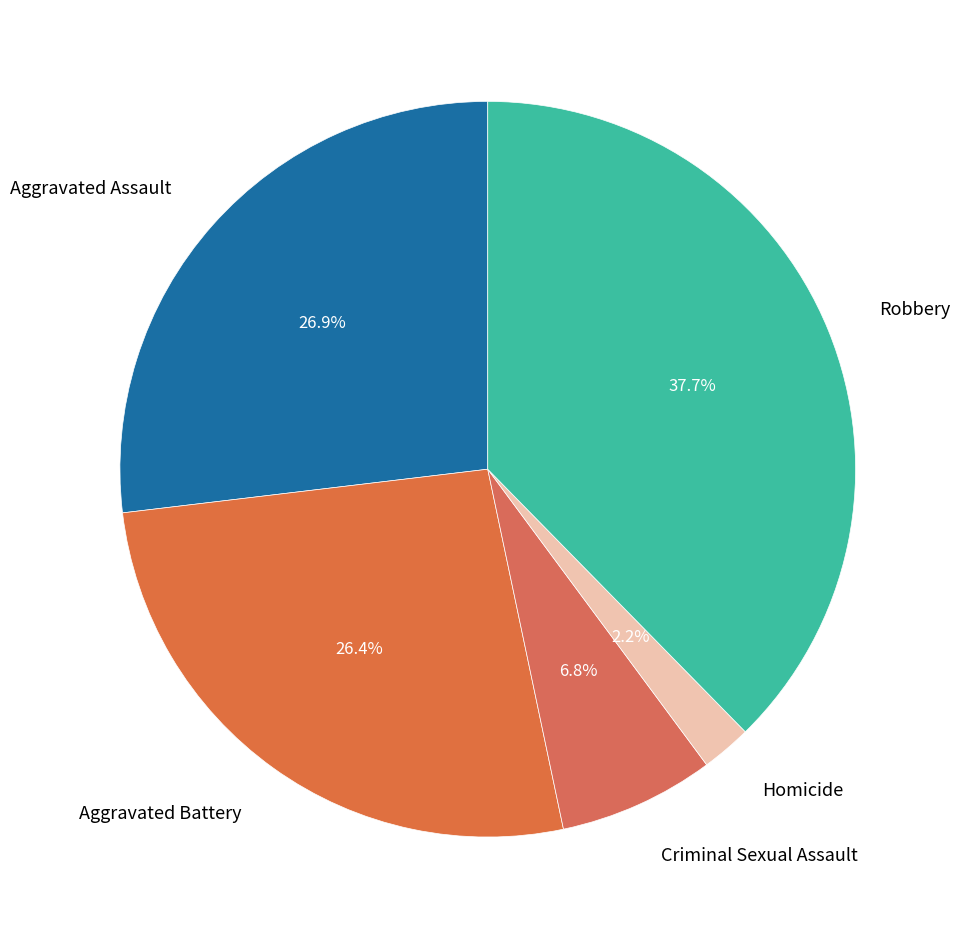

To the nearest percent, what is the average slice percentage?

20%